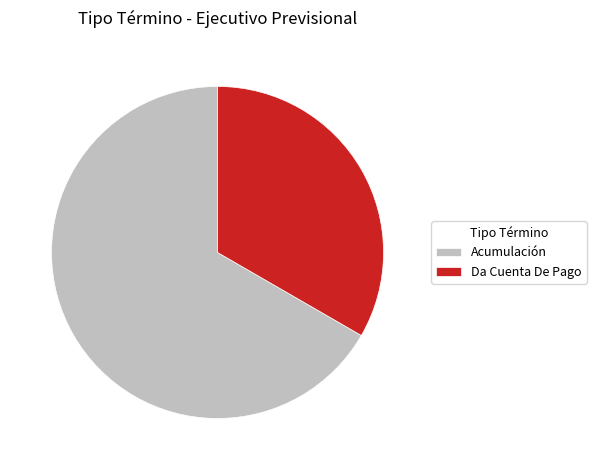

Is it true that Acumulación is 67% of the pie?

True